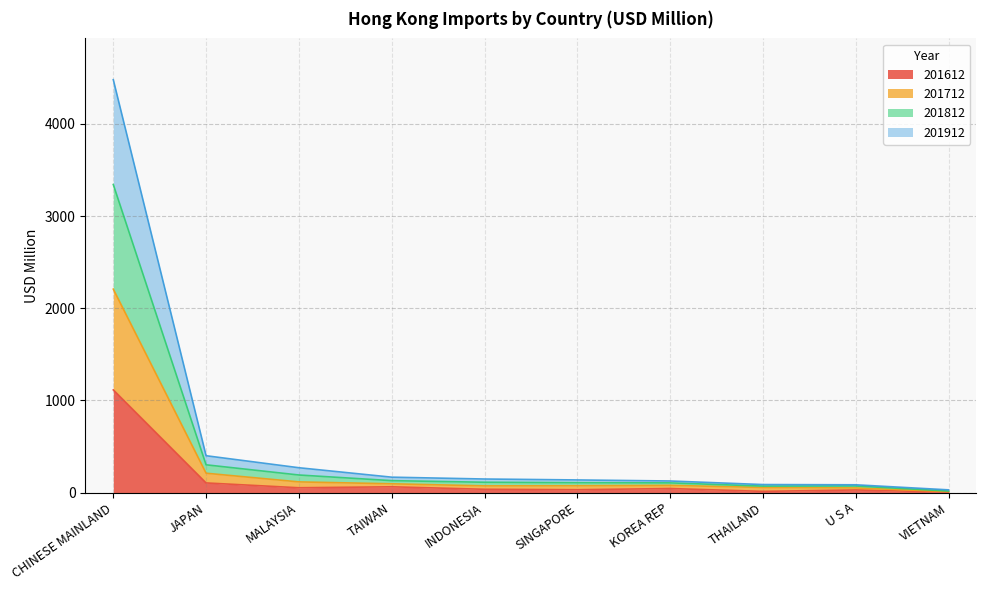

True or false: 201612 has a value of 1113.7 at CHINESE MAINLAND.

True